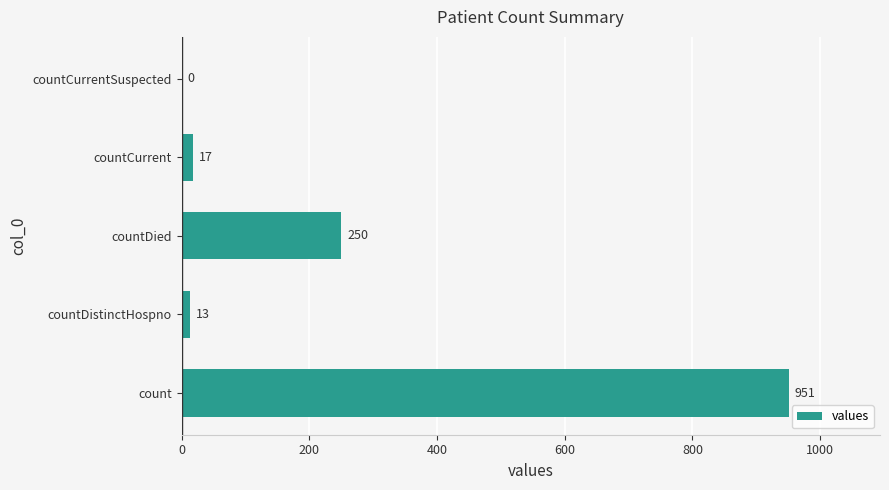

Reading top to bottom, list all the values displayed in this chart.

countCurrentSuspected=0	countCurrent=17	countDied=250	countDistinctHospno=13	count=951